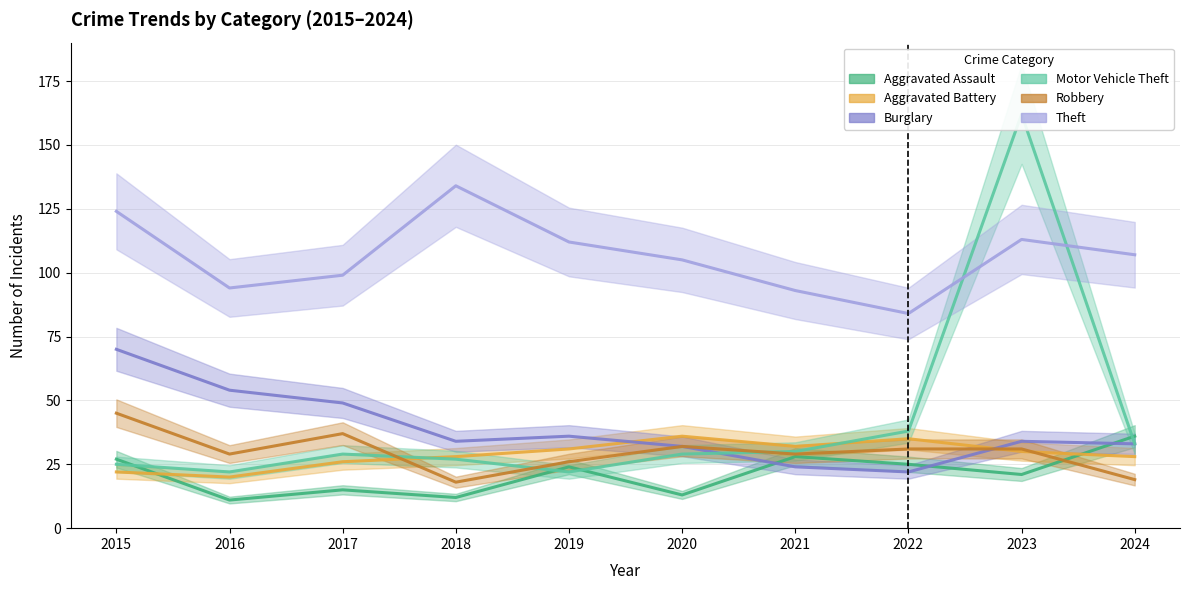

At how many categories does at least one series exceed 105?

5